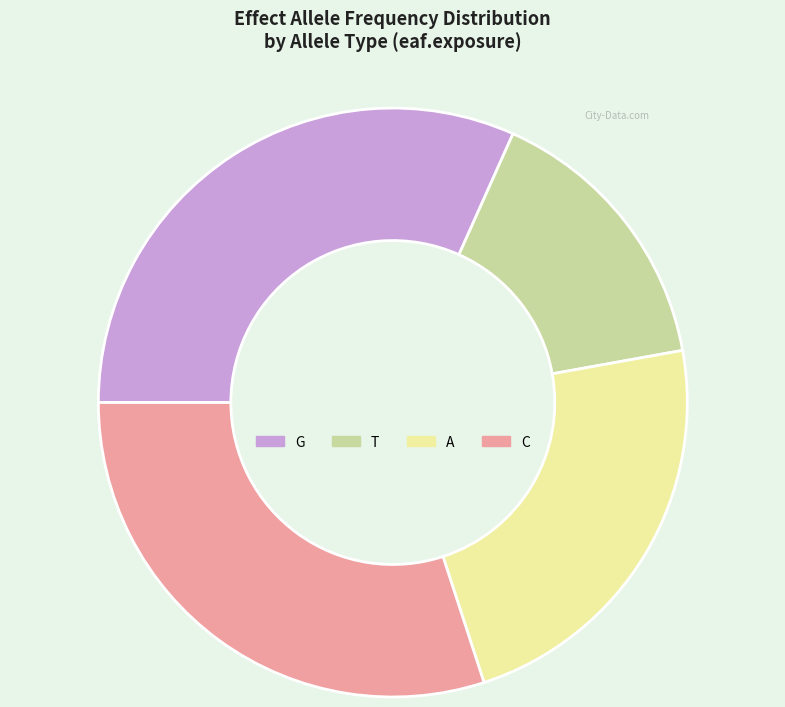

Count the number of slices in the pie.

4